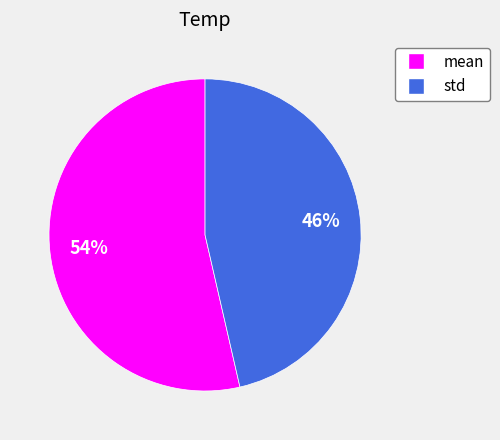

What percentage is the mean slice, to the nearest percent?

54%